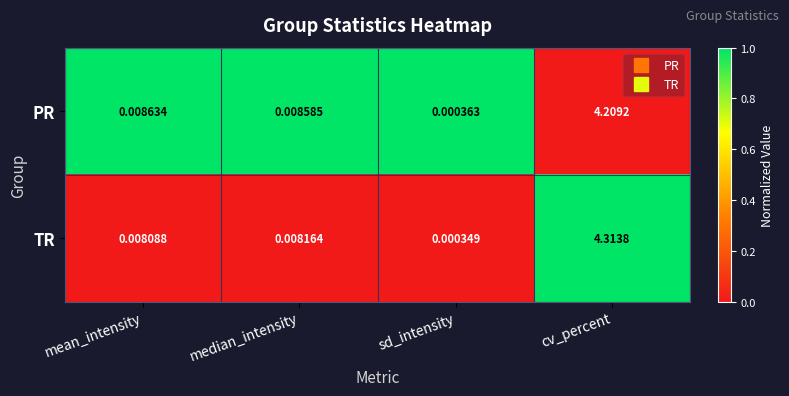

Rank the series at cv_percent from lowest to highest value.

PR, TR